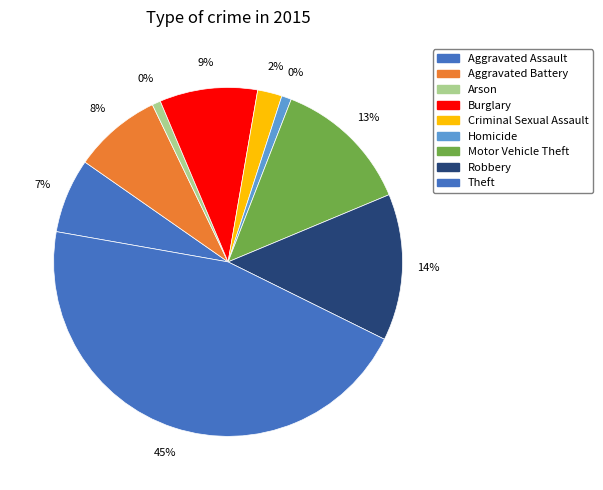

What is the smallest slice in the pie chart?

Arson